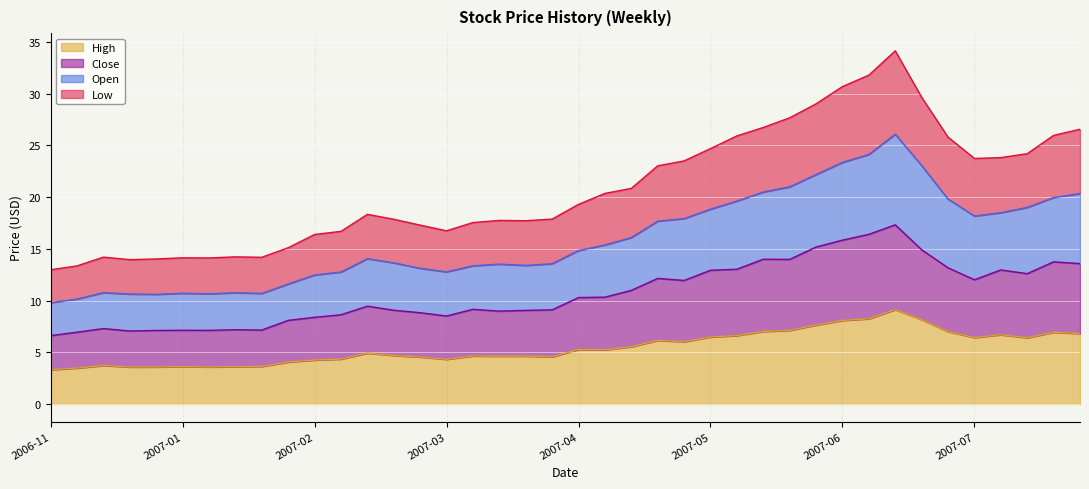

What position from the left is 2007-07-02?

32